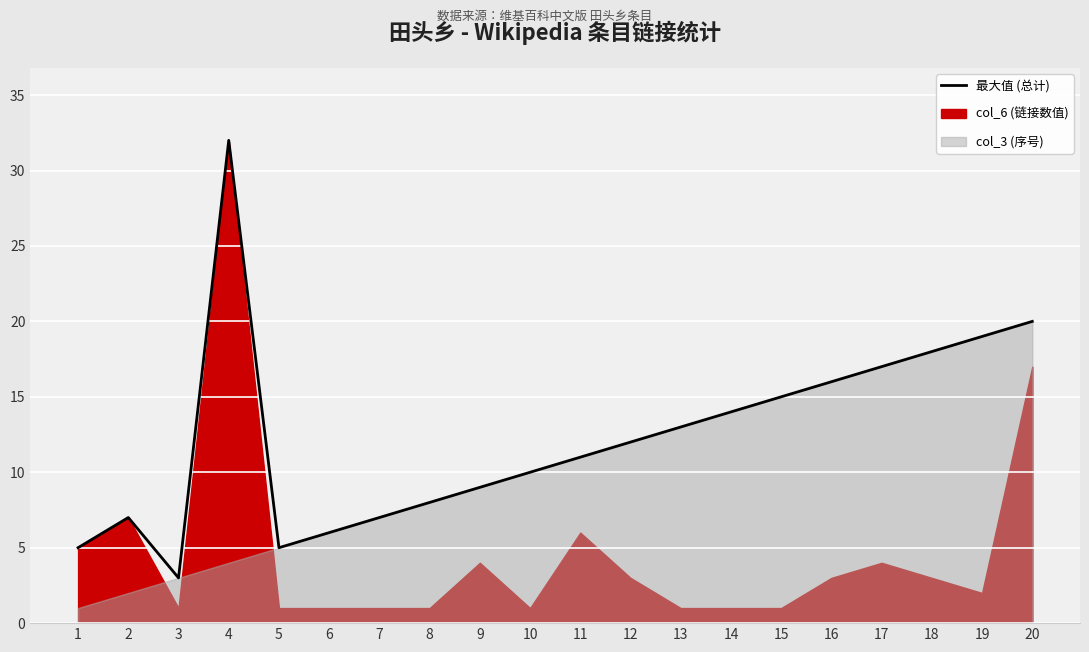

What is the sum of the values at 10 and 13?

23